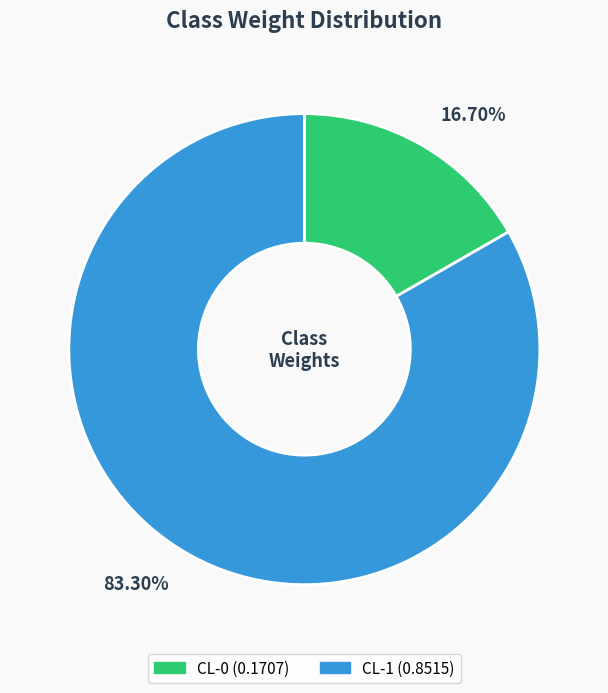

What percentage do CL-1 and CL-0 together represent?

100.0%